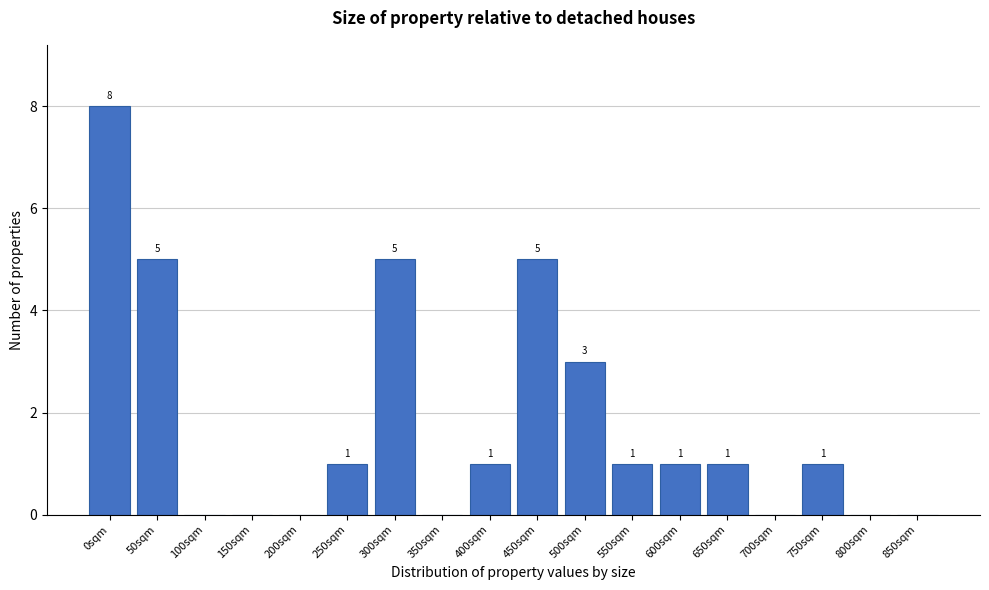

Reading left to right, list all the values displayed in this chart.

0sqm=8	50sqm=5	100sqm=0	150sqm=0	200sqm=0	250sqm=1	300sqm=5	350sqm=0	400sqm=1	450sqm=5	500sqm=3	550sqm=1	600sqm=1	650sqm=1	700sqm=0	750sqm=1	800sqm=0	850sqm=0